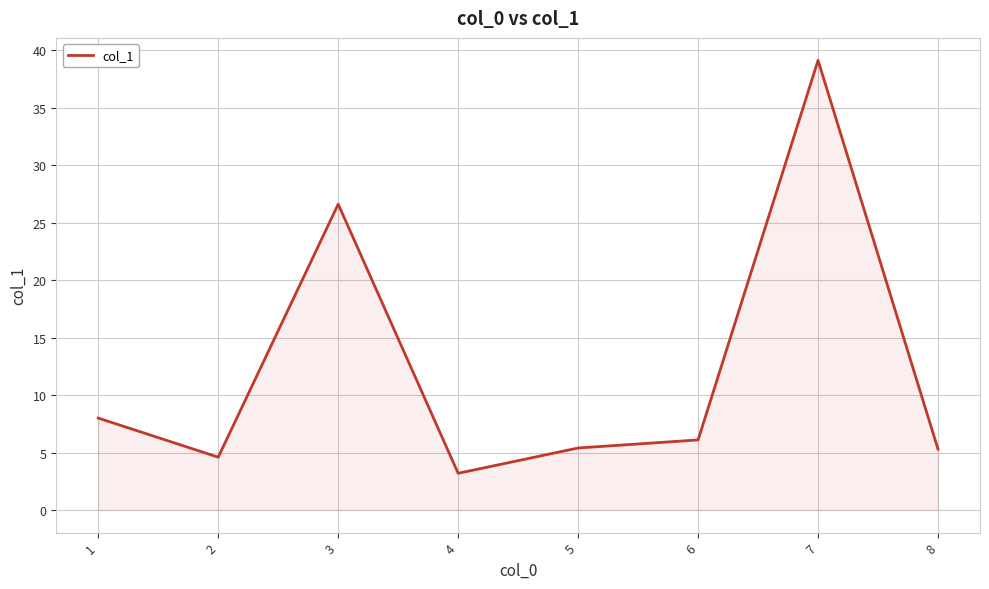

Approximately how many times larger is the value at 8 compared to 4?

1.7